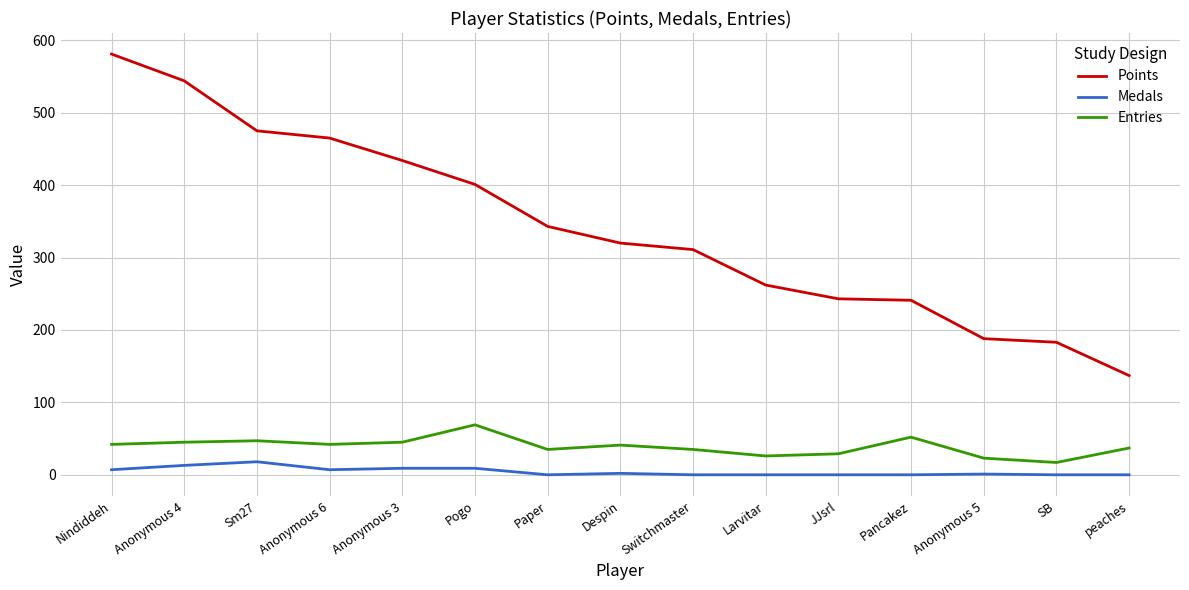

Is the value of Medals at Switchmaster greater than the value of Entries at Despin?

No